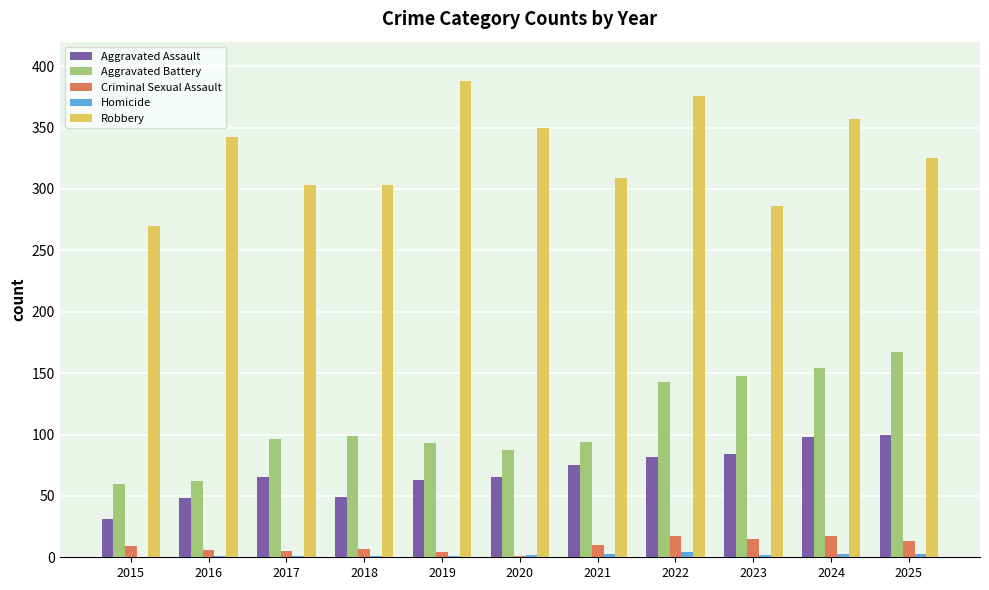

Is it true that Aggravated Assault equals 49 at 2018?

True